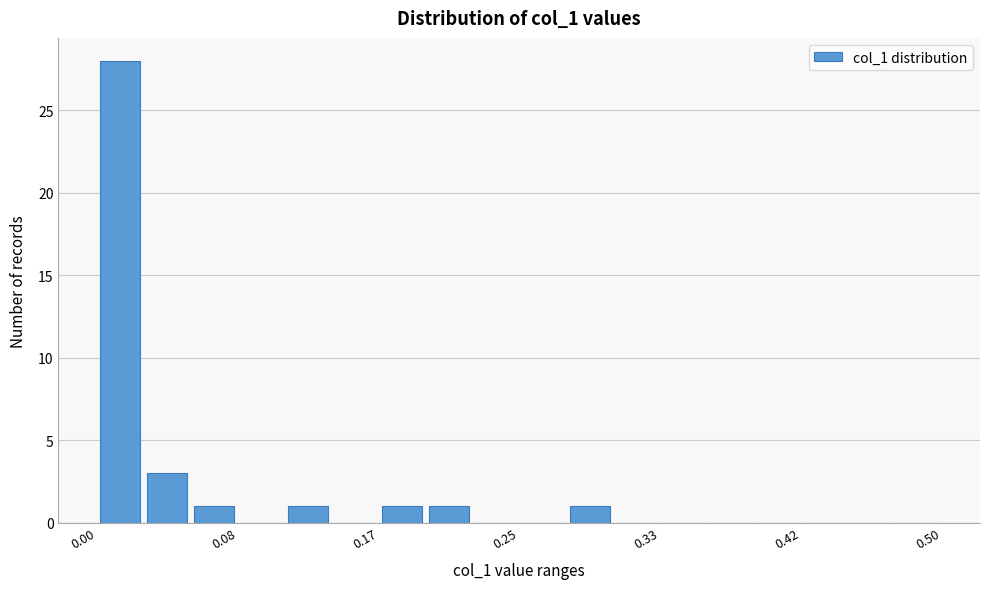

Read against the x-axis, roughly where is the centre of the tallest bar?

0.01